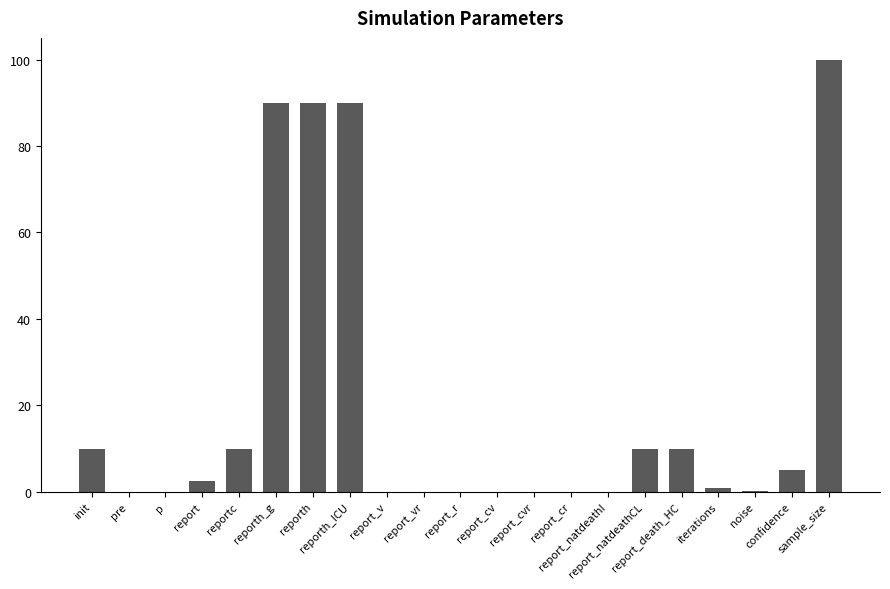

What is the maximum value shown in the chart?

100.0